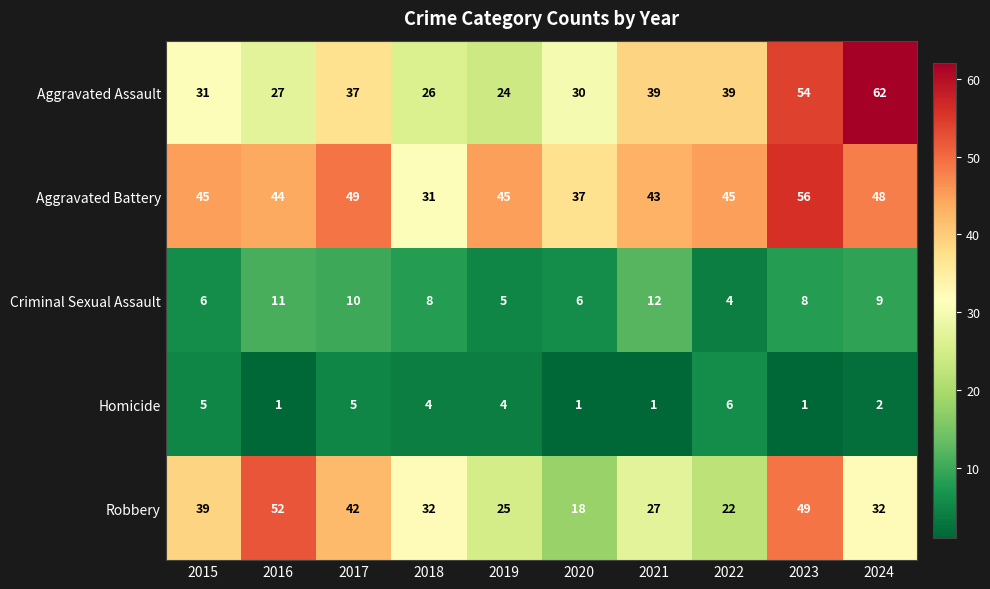

At how many categories does at least one series exceed 25?

10